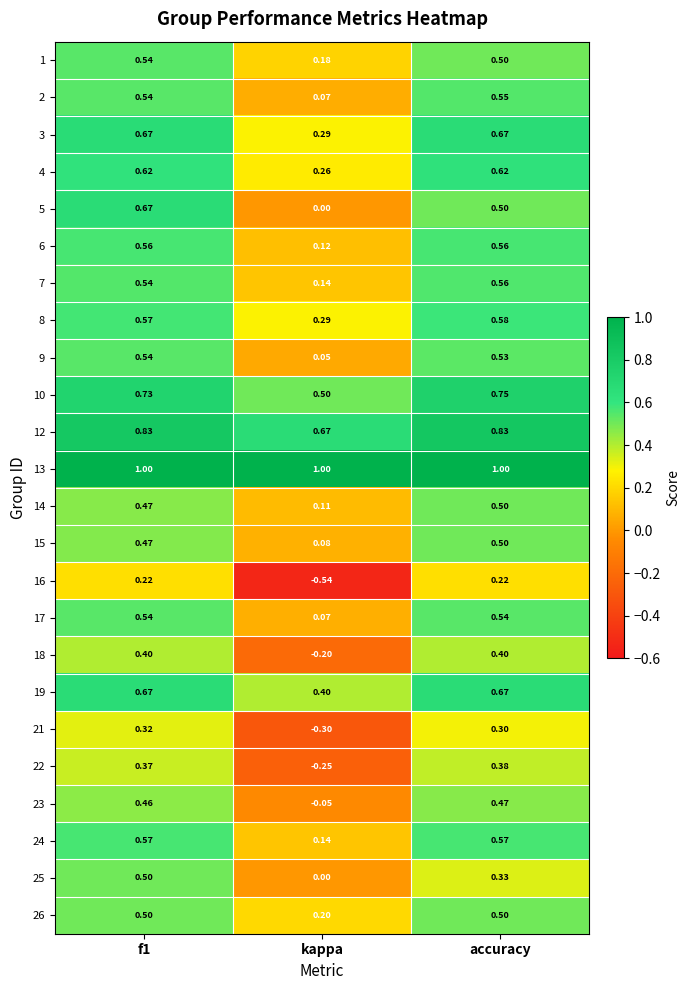

At which category is the sum across all series the highest?

f1